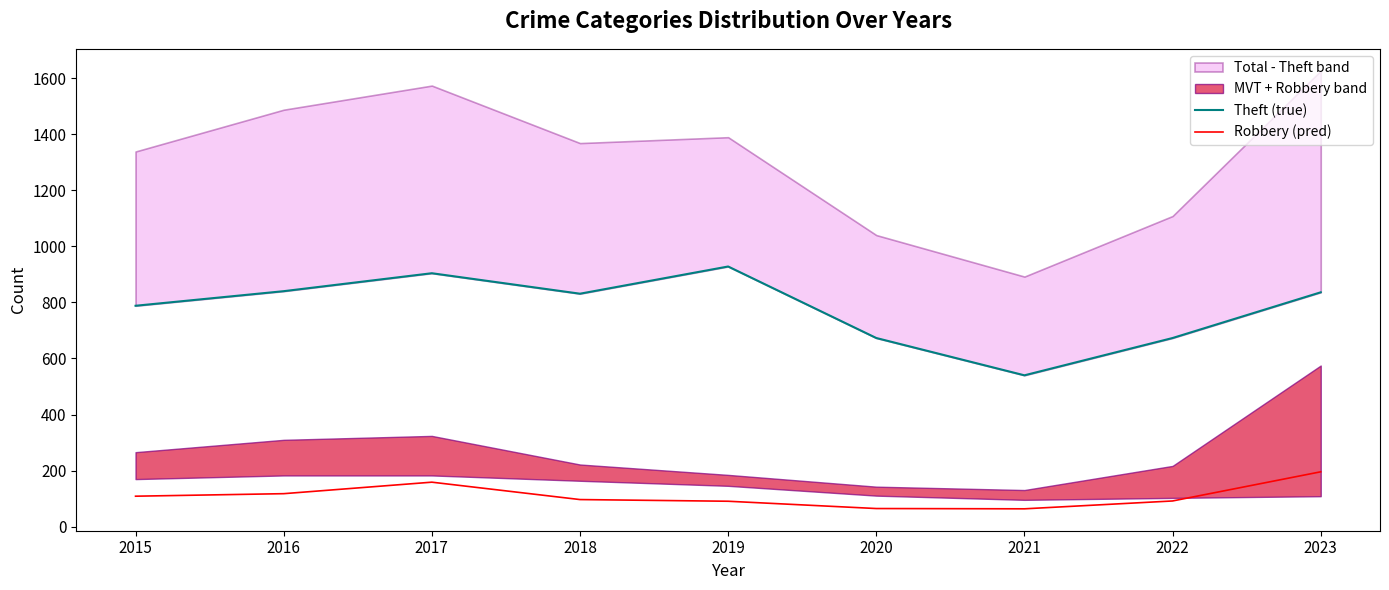

How many interior local peaks does the Robbery (pred) series have?

1